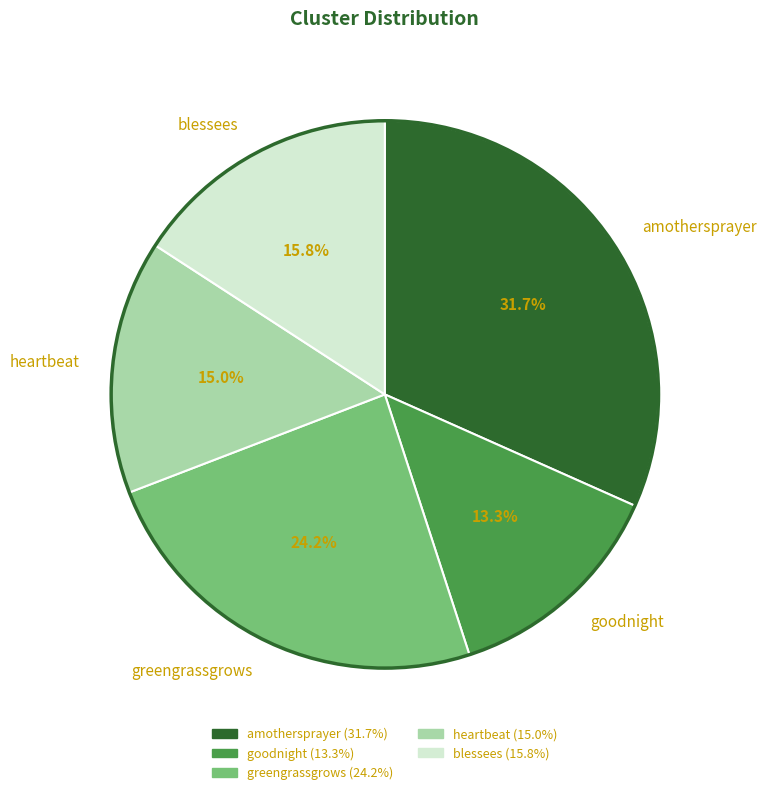

To the nearest percent, what percentage of the pie is goodnight?

13%